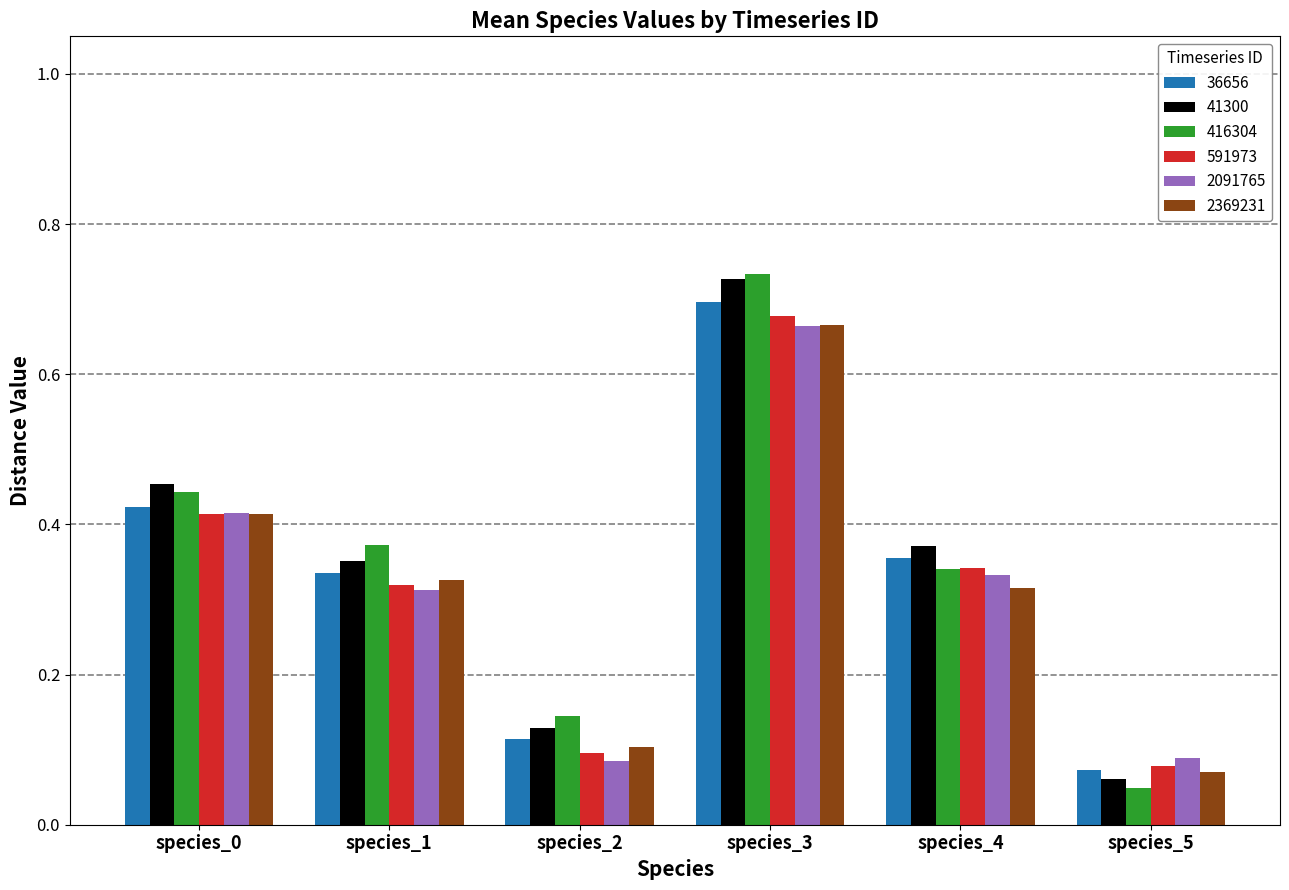

Between species_1 and species_5, which series saw the biggest shift?

416304